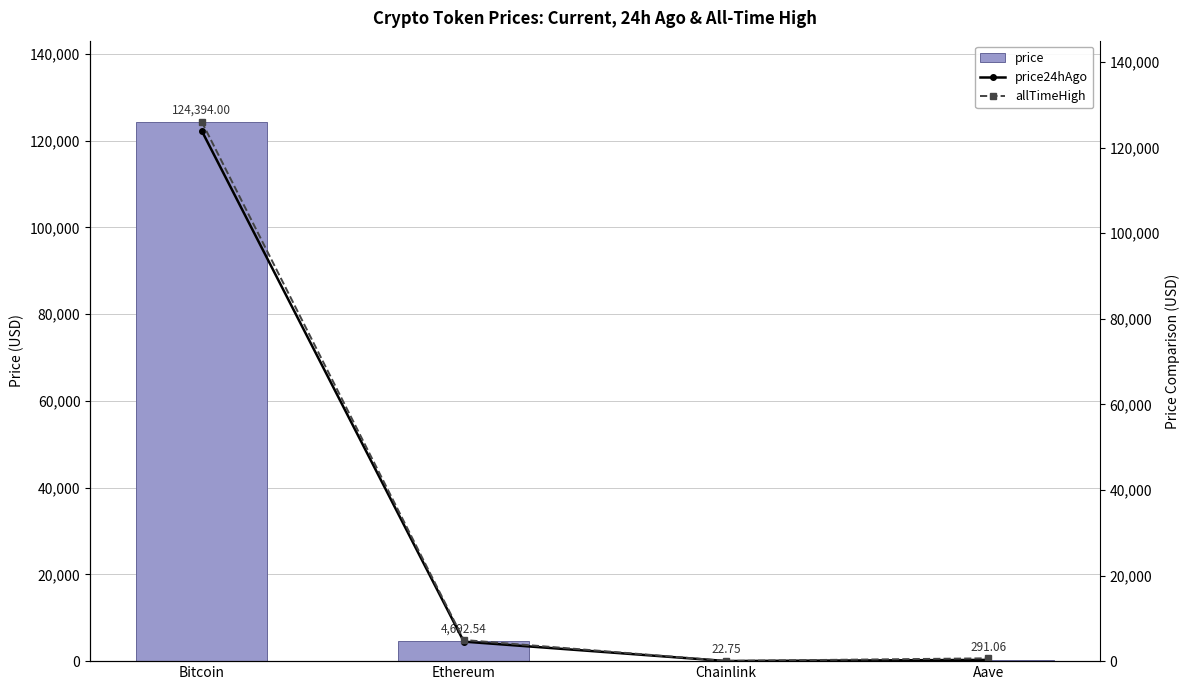

Is it true that allTimeHigh equals 7901.7 at Ethereum?

False